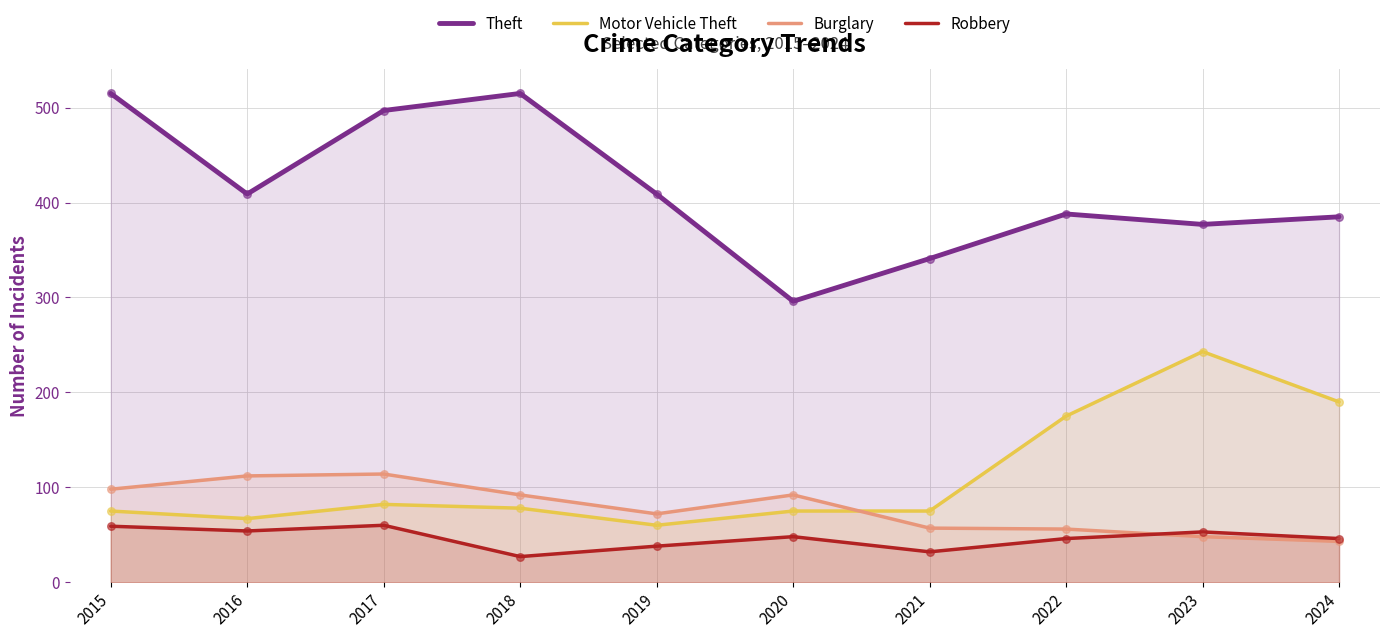

At how many categories does at least one series exceed 185?

10